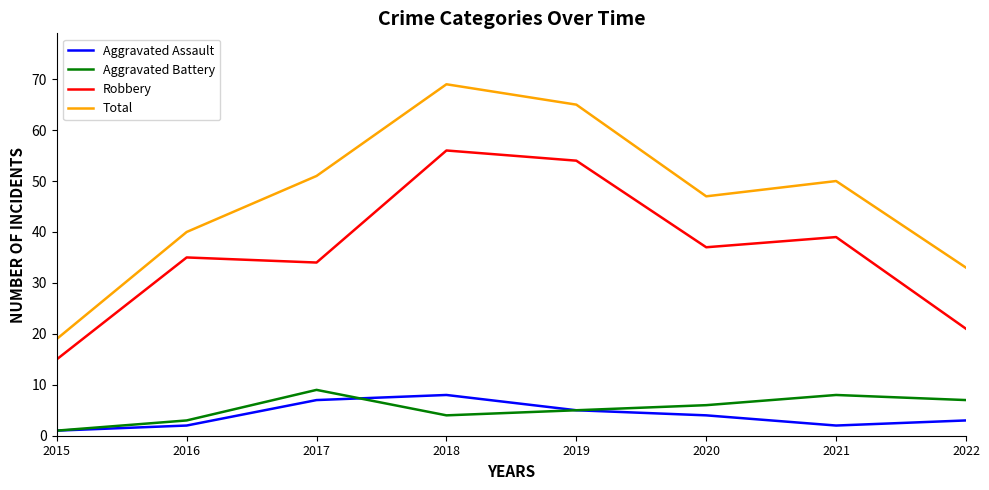

True or false: Total has a value of 33 at 2022.

True